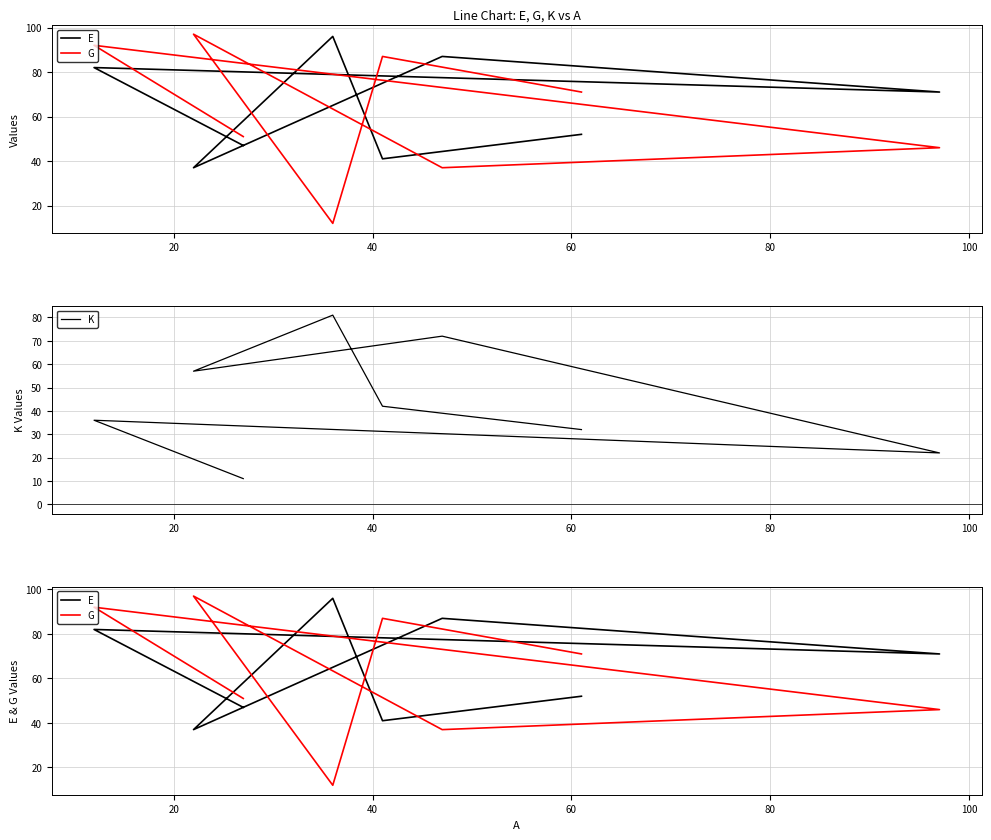

Does the chart display data point markers on the line(s)?

No